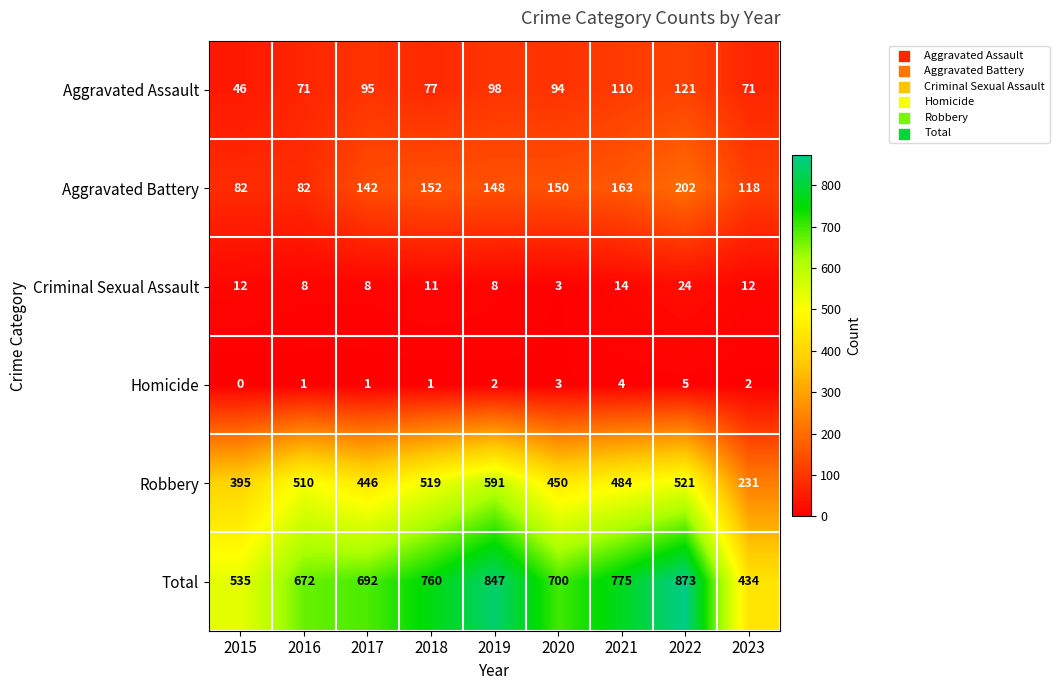

What is the highest value of the Robbery series?

591